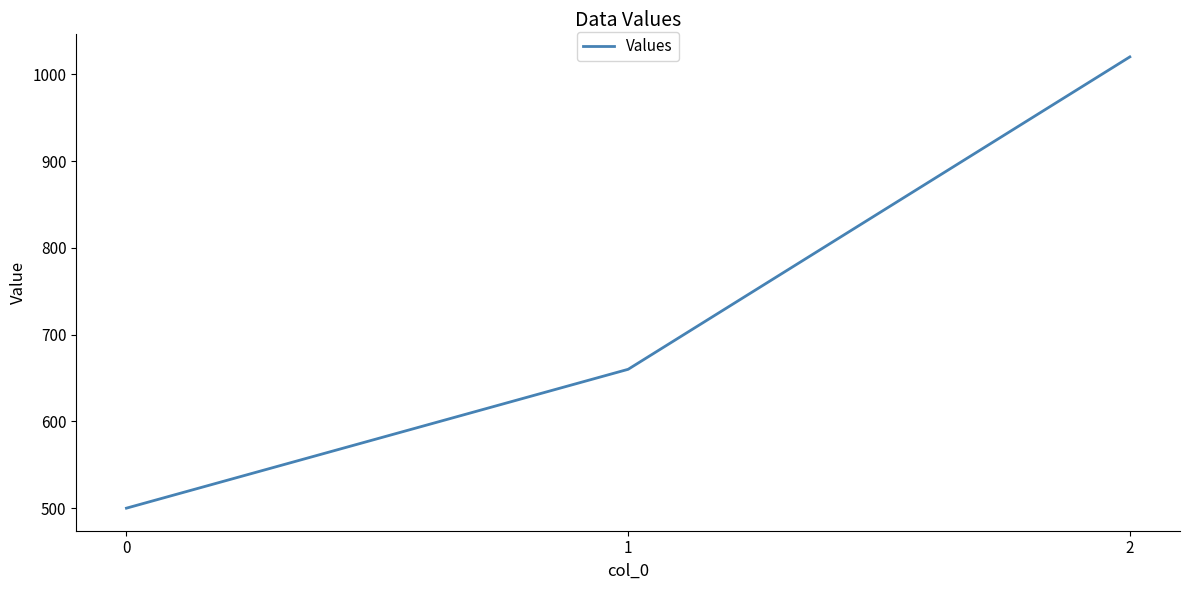

How many values are between 500 and 1020?

3